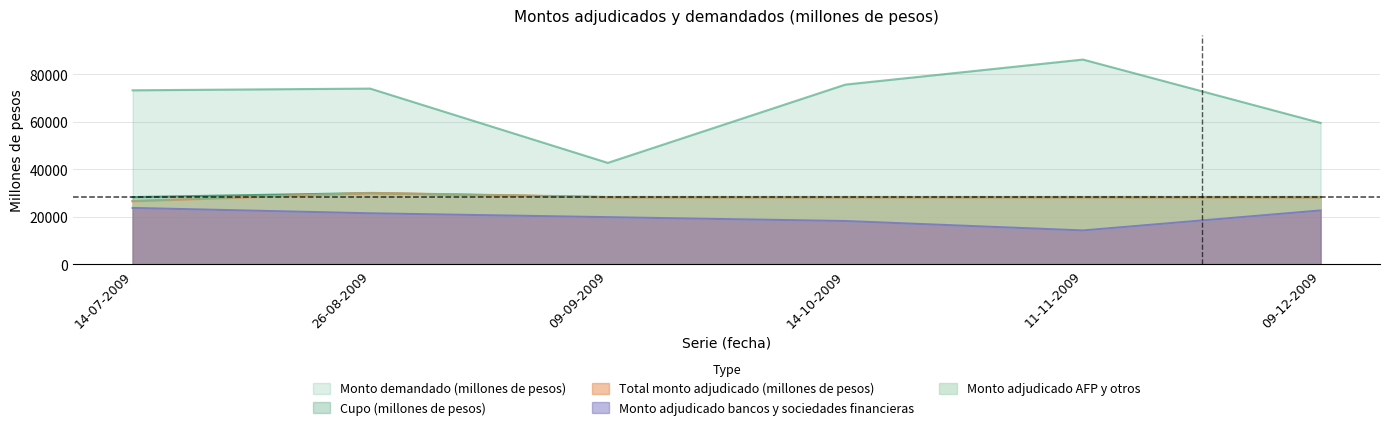

What is the difference between the highest and lowest values at 11-11-2009?

71880